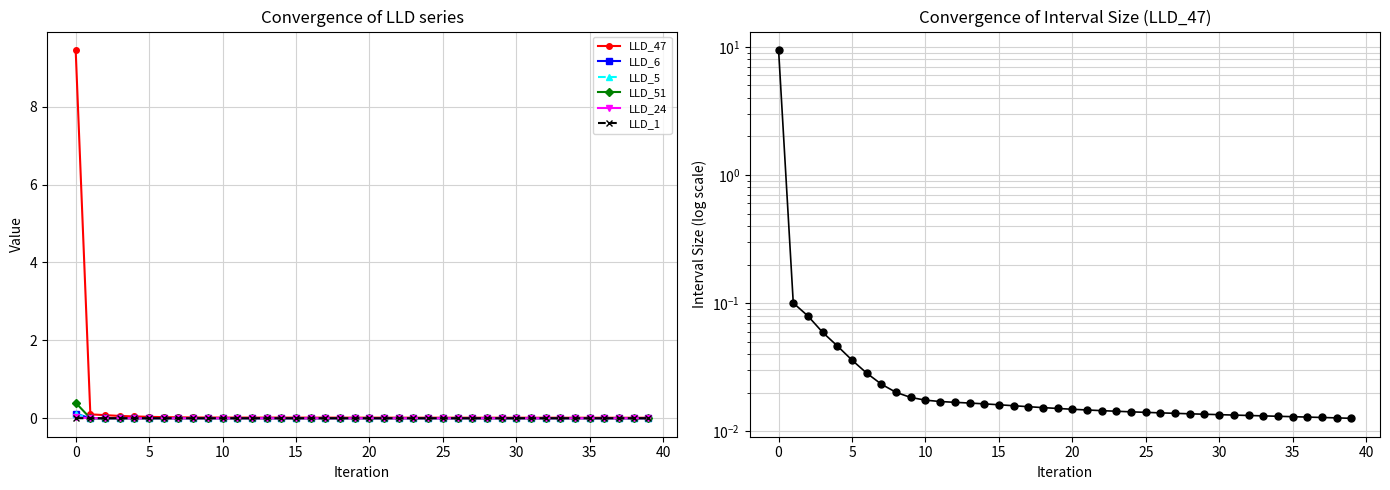

The LLD_24 series shows -0.0 at 14. True or false?

False